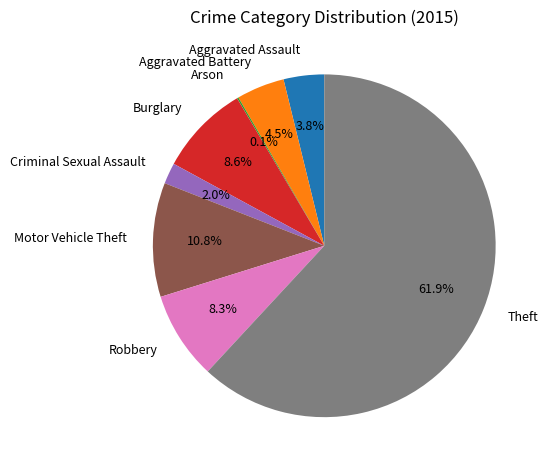

What is the largest slice in the pie chart?

Theft